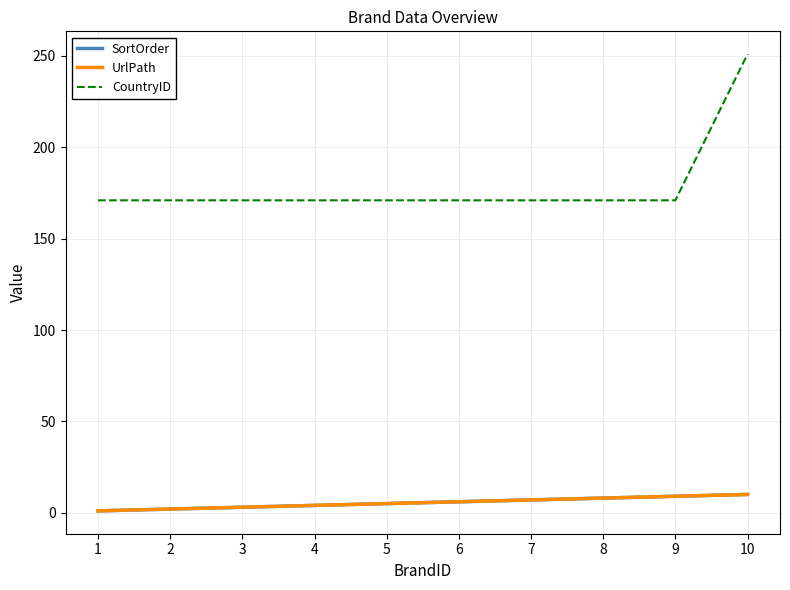

Reading left to right, transcribe all the data shown in this chart.

SortOrder: 1	2	3	4	5	6	7	8	9	10
UrlPath: 1	2	3	4	5	6	7	8	9	10
CountryID: 171	171	171	171	171	171	171	171	171	251